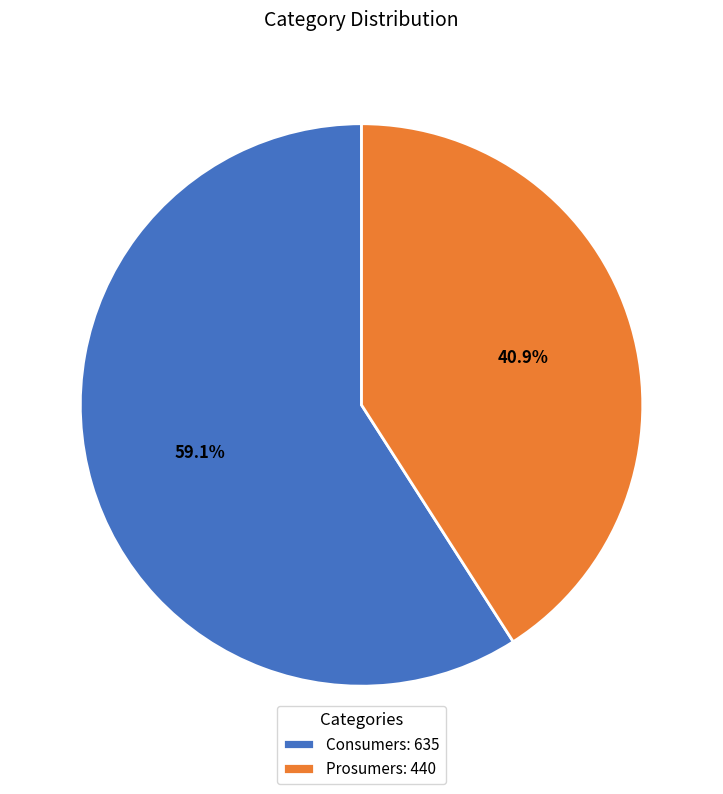

What portion of the pie excludes Prosumers?

59.1%